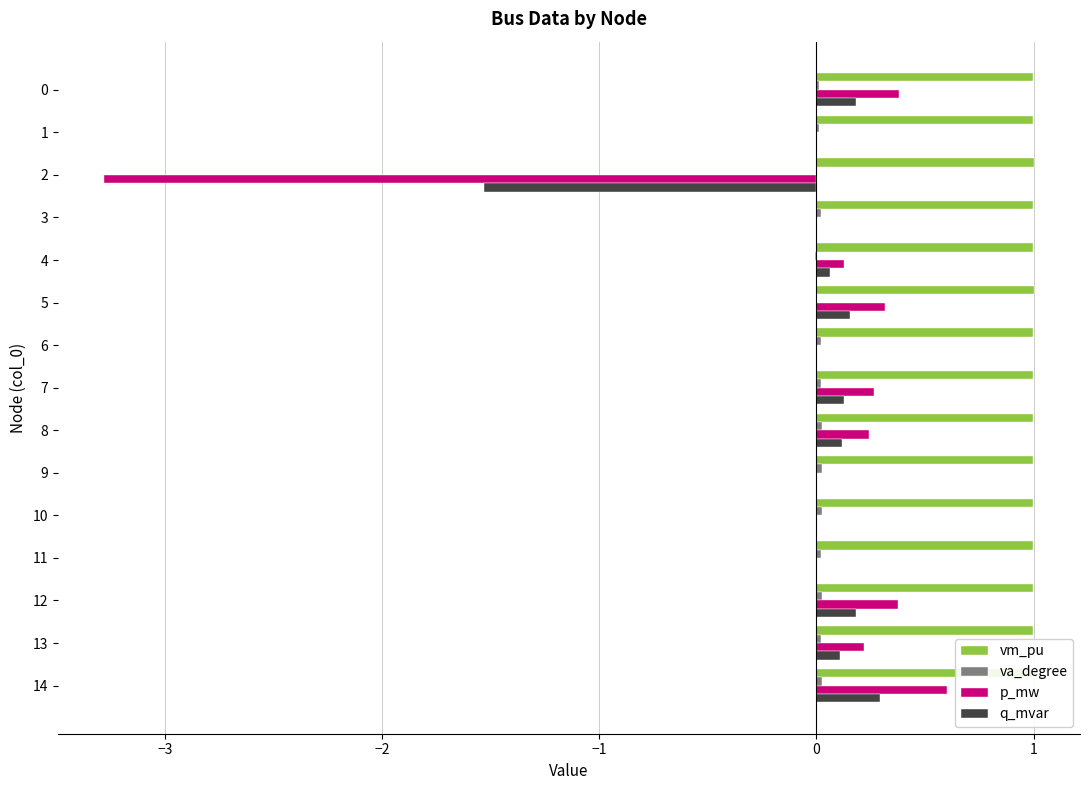

What is the highest value of the vm_pu series?

1.0